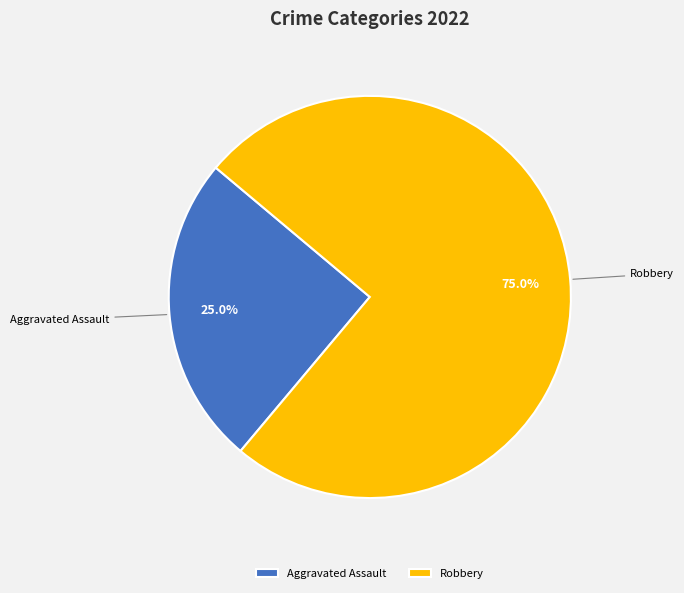

Rank the categories by value from lowest to highest.

Aggravated Assault, Robbery